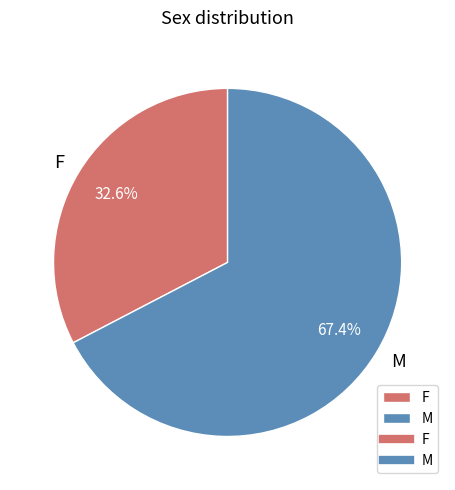

Is there any slice that represents more than half of the pie?

Yes